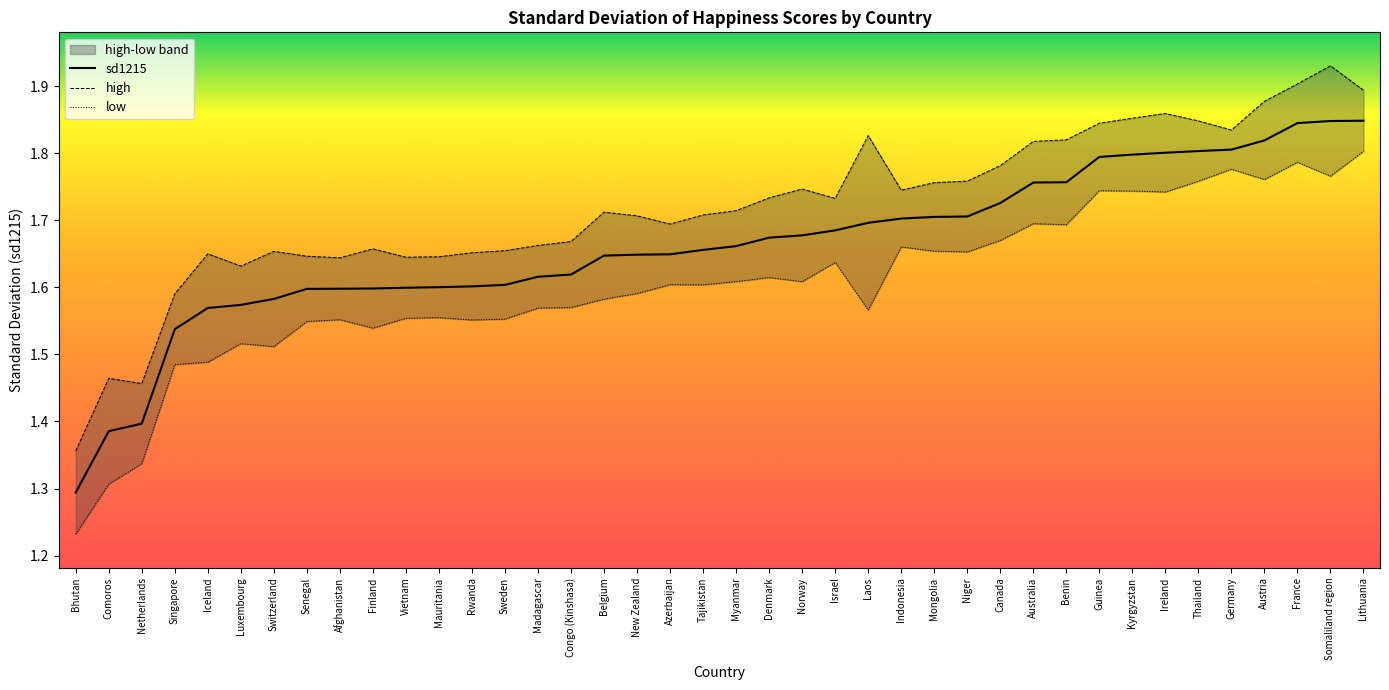

What are all the series names shown in the legend?

sd1215, high, low